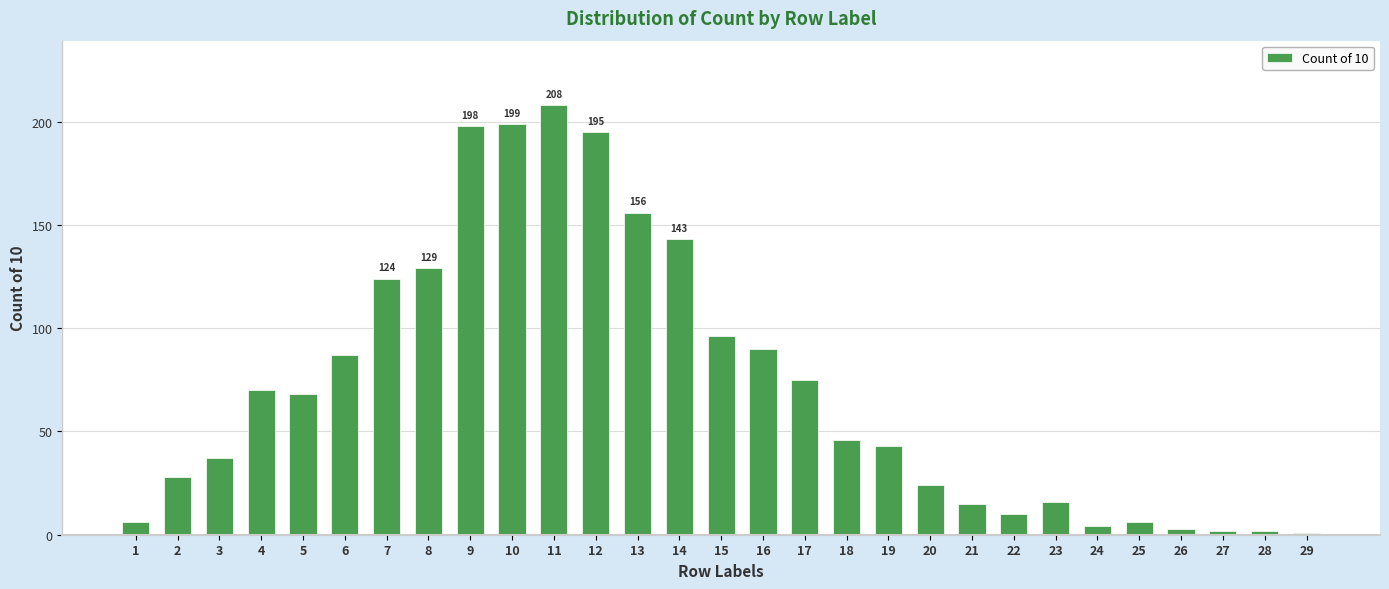

What is the difference between the values at 8 and 18?

83